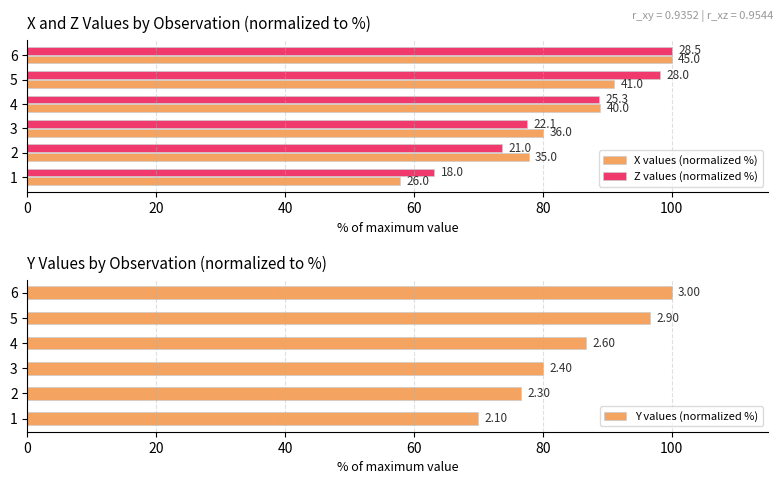

What is the difference between the maximum and minimum values in the Y values (normalized %) series?

30.0